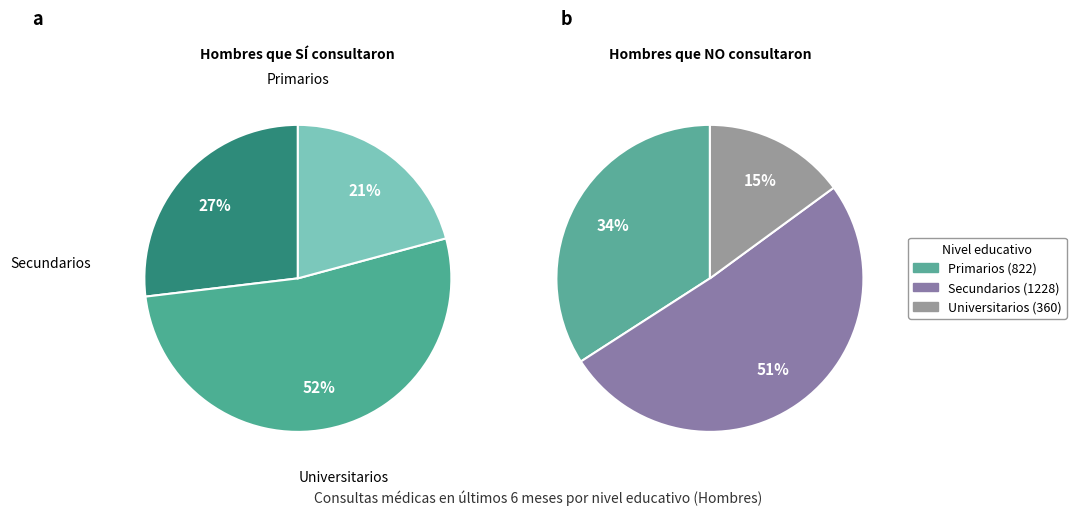

To the nearest percent, what is the average slice percentage?

33%